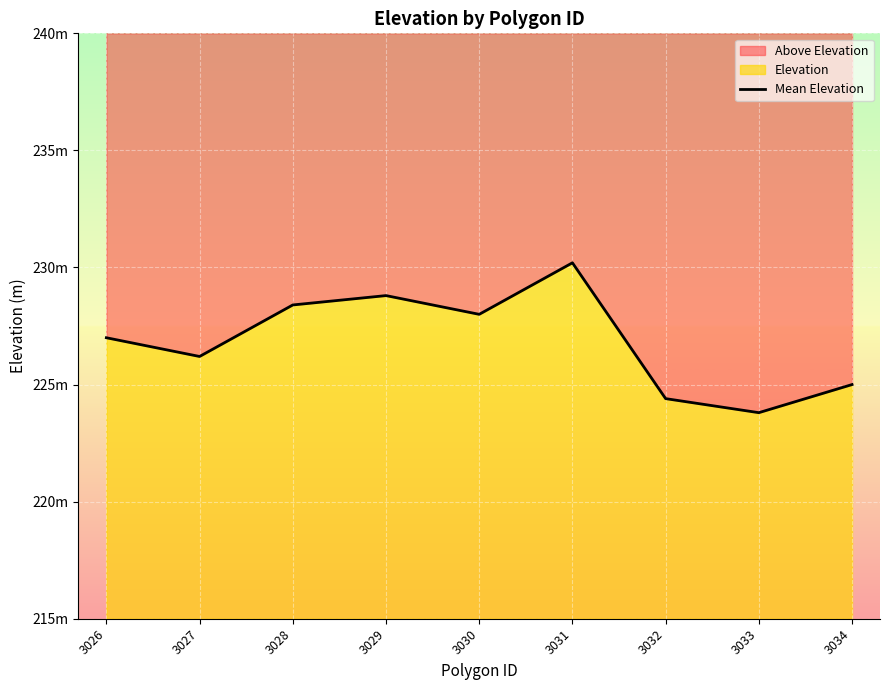

Rank the categories by value from lowest to highest.

3033, 3032, 3034, 3027, 3026, 3030, 3028, 3029, 3031